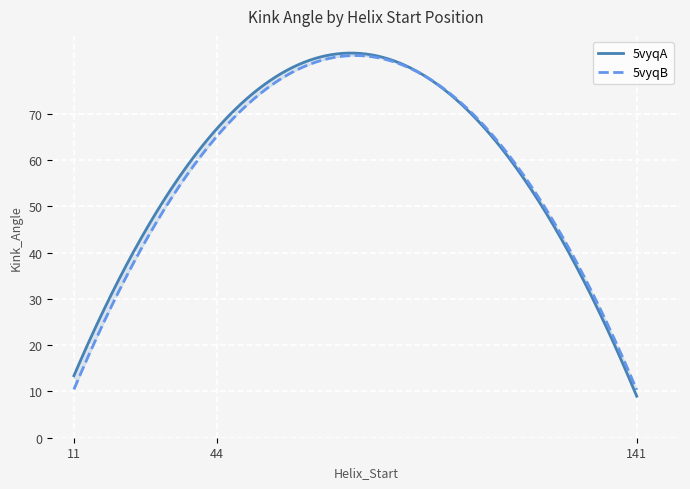

Is it true that c_rmsd equals 0.1 at 11?

False